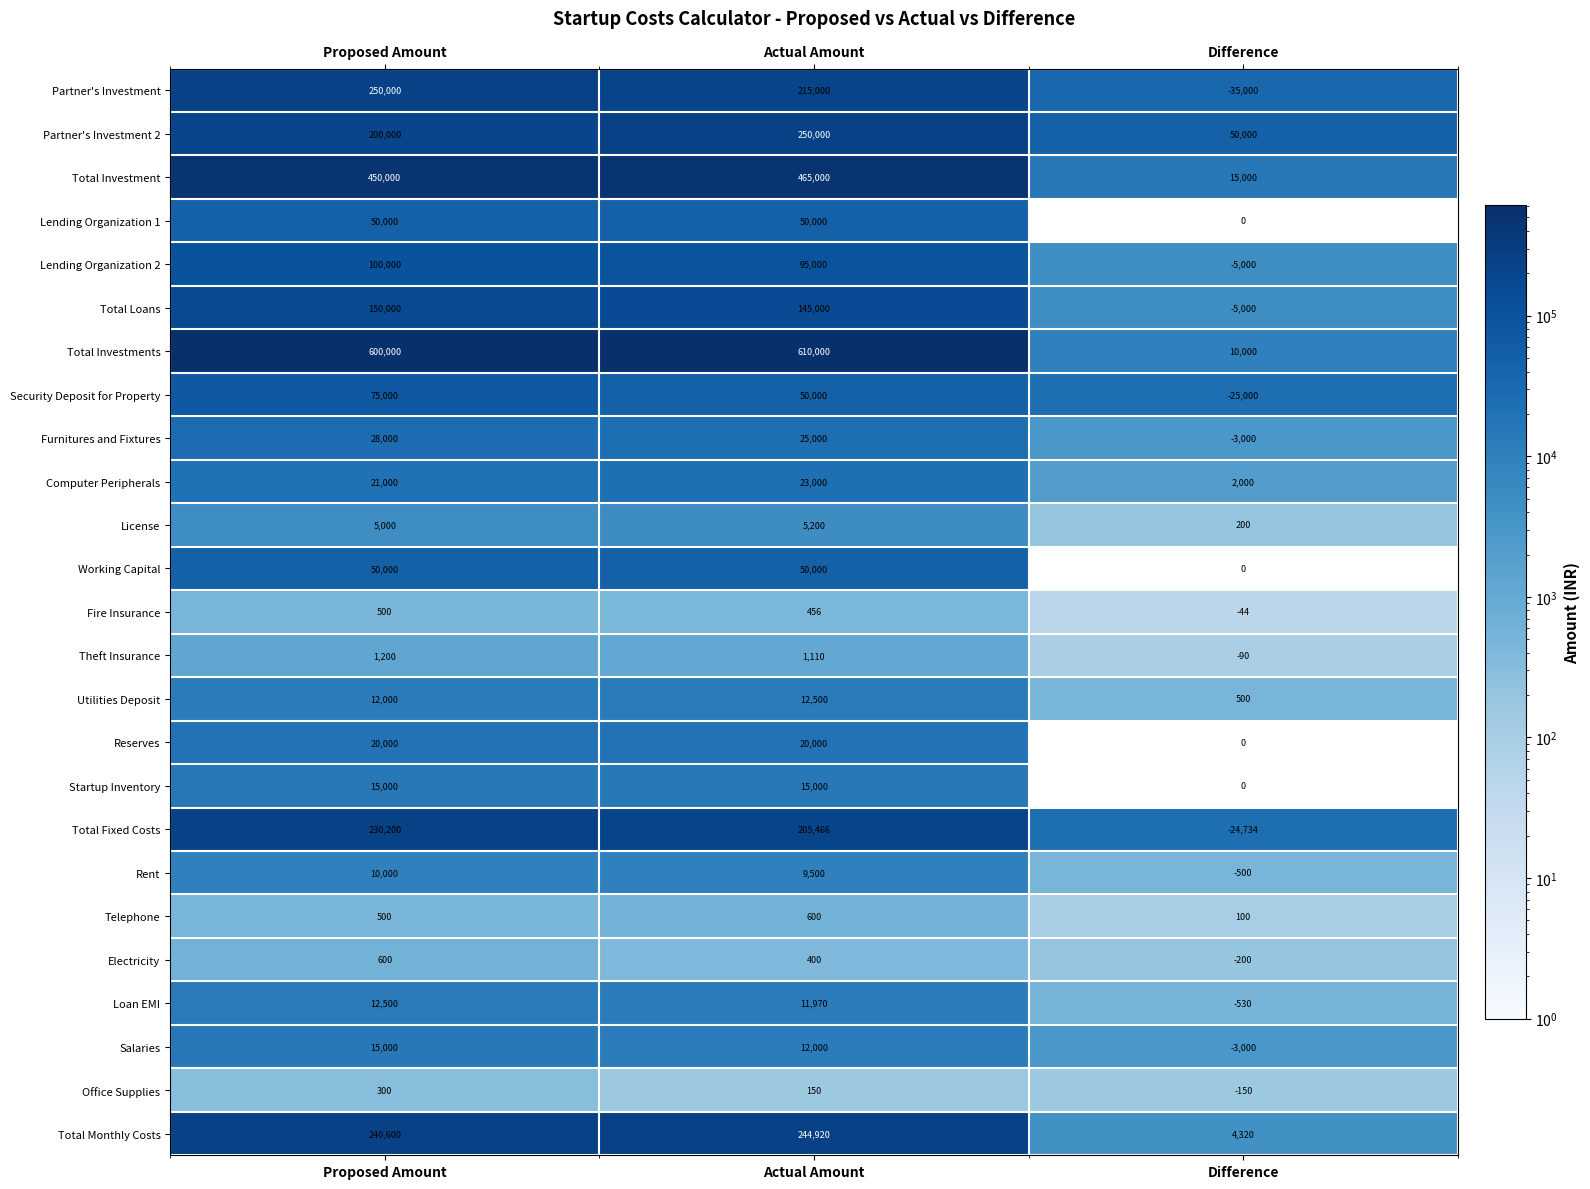

What is the total value across all series at Actual Amount?

2517272